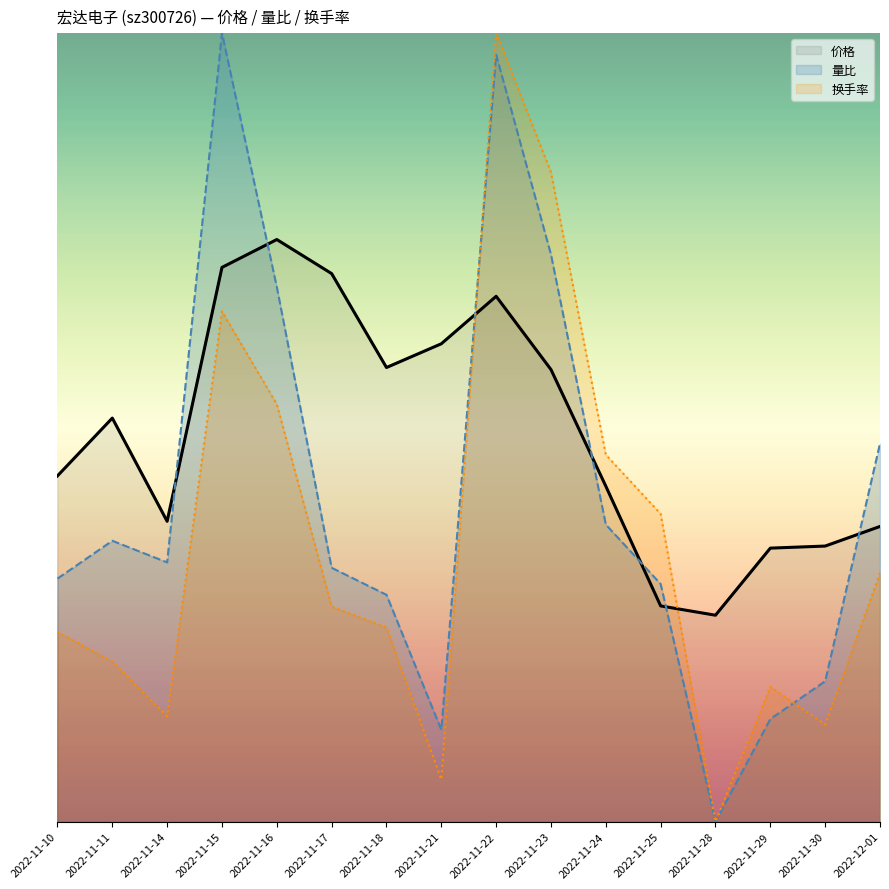

Which has a higher value, 2022-11-24 or 2022-11-30?

2022-11-24